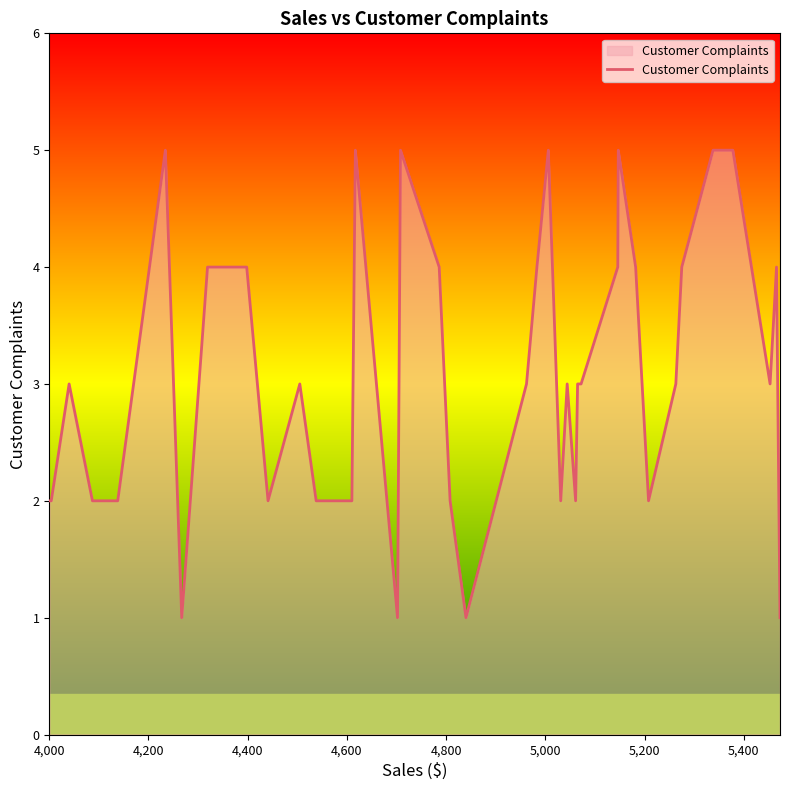

True or false: there are more than 0 points higher than both neighbors.

True